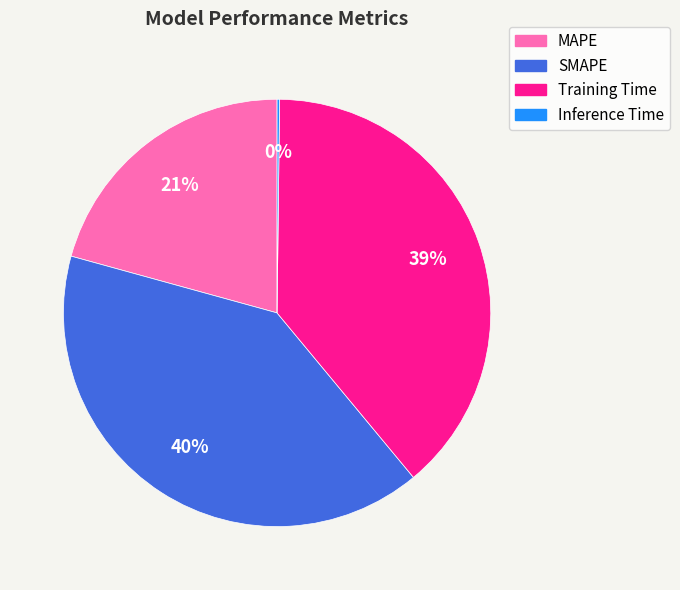

To the nearest percent, what is the average slice percentage?

25%